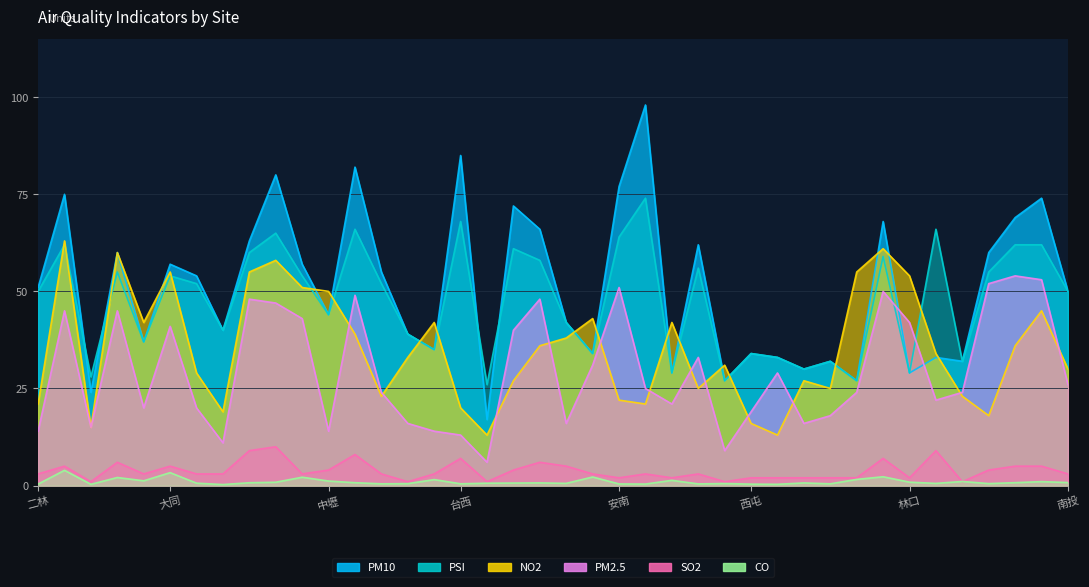

Rank the categories by SO2 value from highest to lowest.

小港, 大寮, 林園, 仁武, 台西, 板橋, 土城, 左營, 三重, 大同, 平鎮, 前金, 前鎮, 中壢, 台南, 金門, 二林, 士林, 大里, 大園, 中山, 斗六, 古亭, 永和, 朴子, 竹山, 南投, 安南, 汐止, 西屯, 沙鹿, 宜蘭, 忠明, 松山, 林口, 三義, 冬山, 台東, 竹東, 花蓮